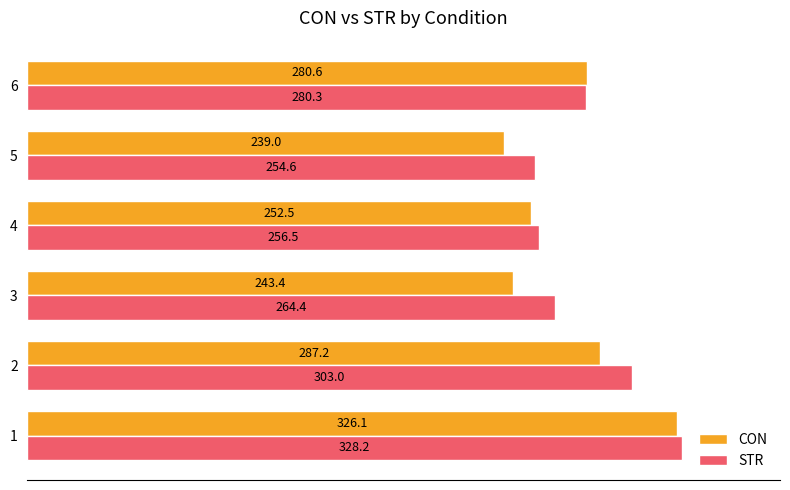

List the labels in order of STR value, largest first.

1, 2, 6, 3, 4, 5